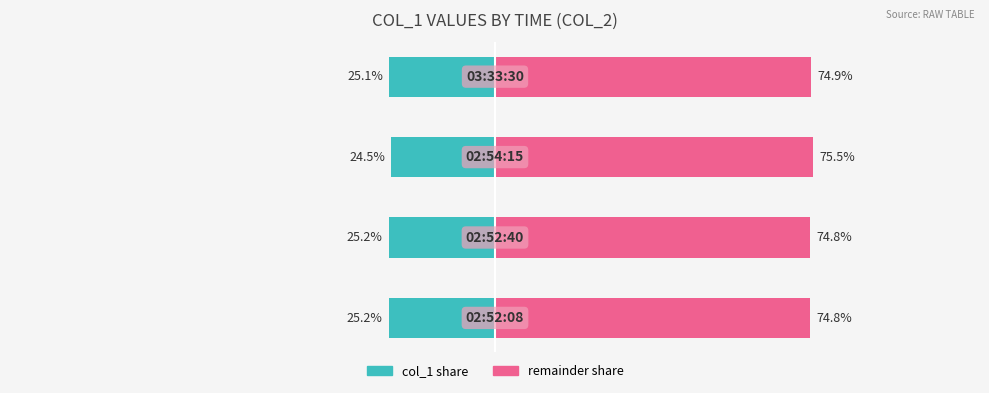

True or false: remainder share has a value of 115.9 at 0.

False